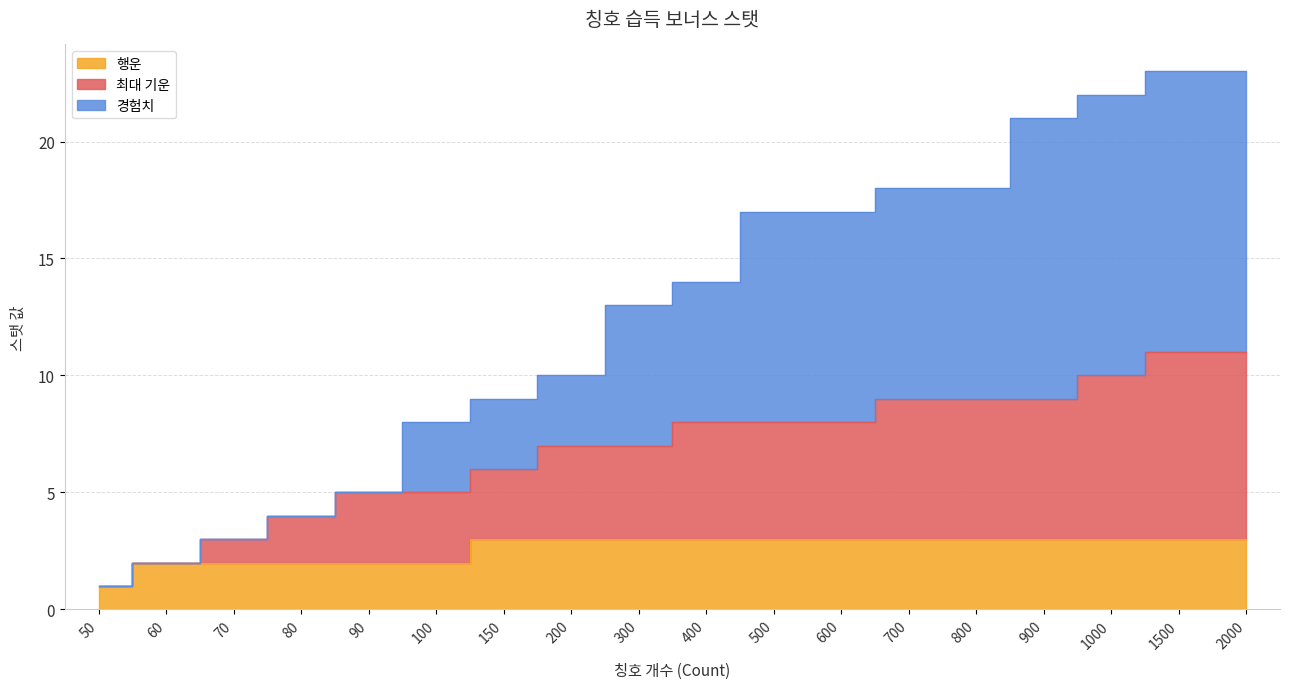

How many data points in 최대 기운 are above 8?

6